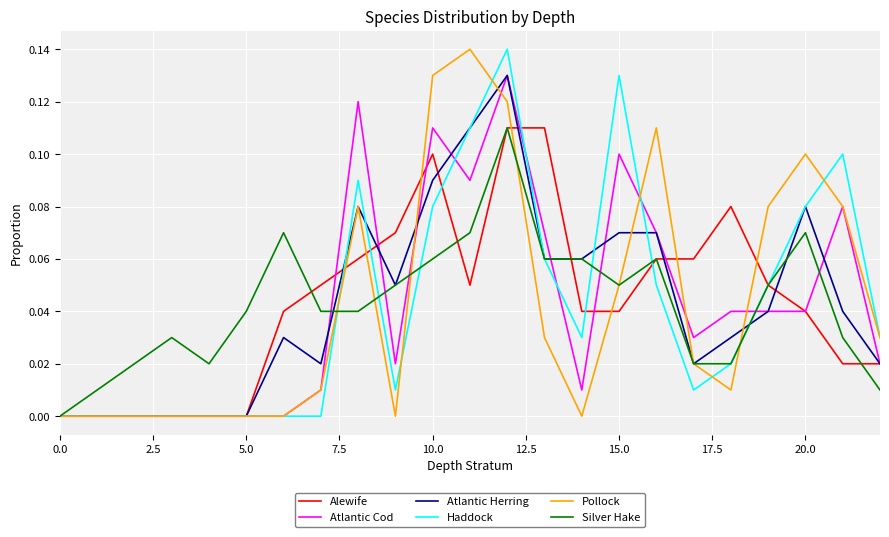

Is this an area chart (filled region under the line)?

No